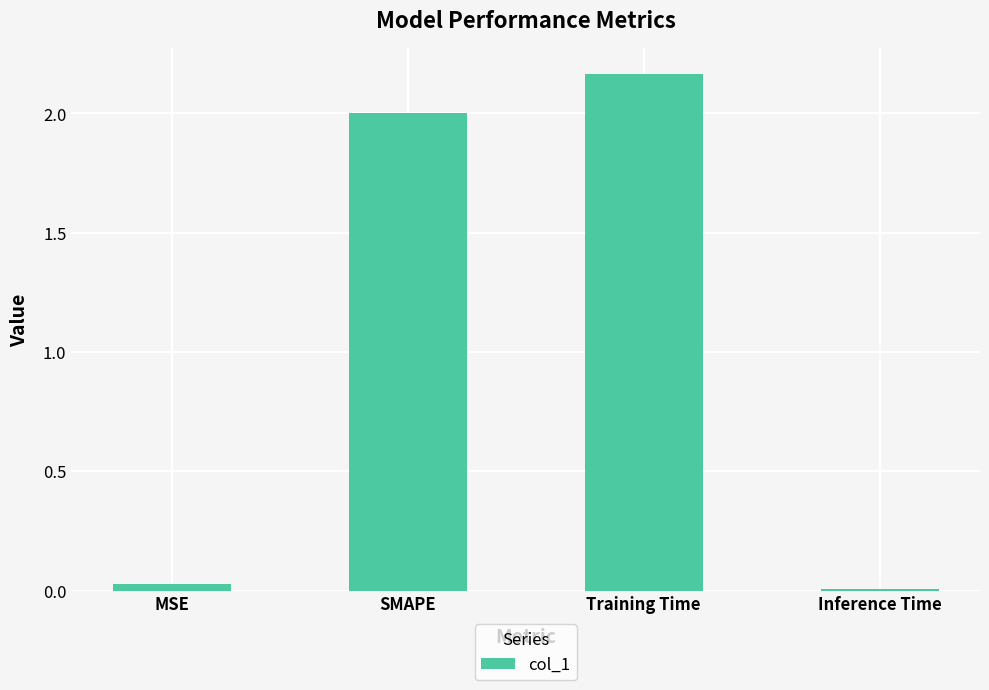

List the labels in order of value, smallest first.

Inference Time, MSE, SMAPE, Training Time